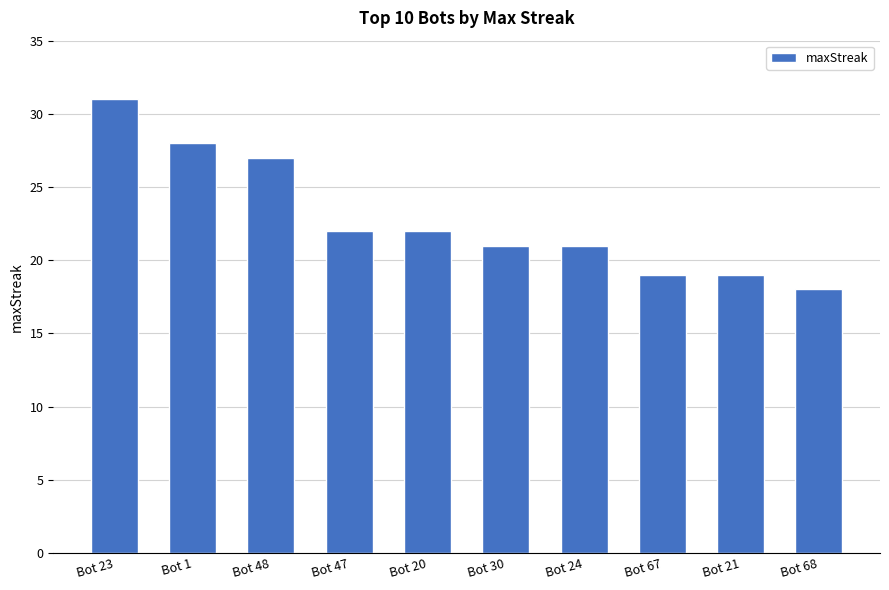

Where does the data first go above 22?

Bot 23